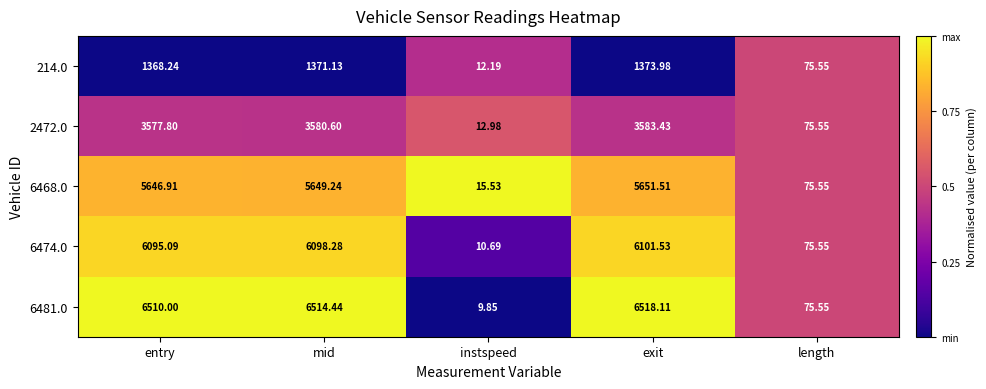

Which label corresponds to the smallest value in the chart?

instspeed